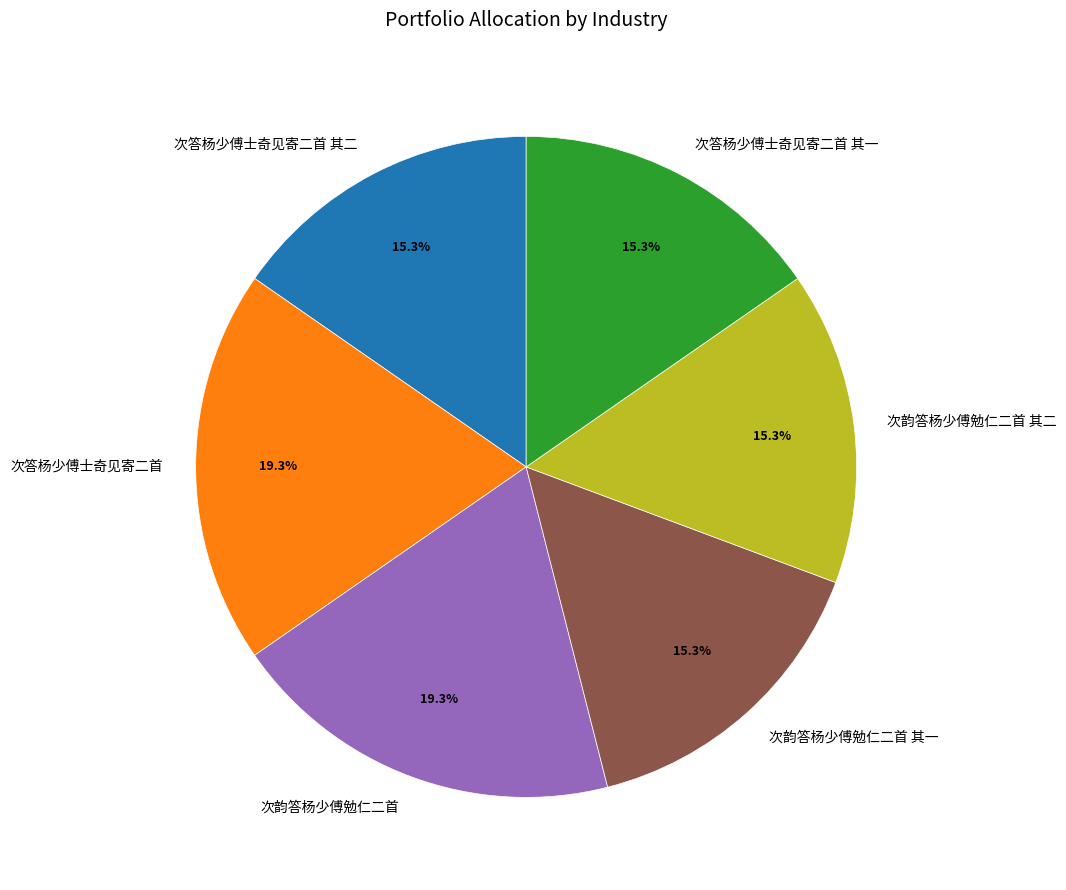

Does any single category account for the majority?

No